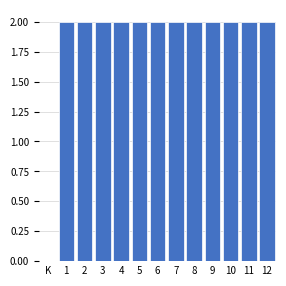

Reading left to right, what are all the values shown in this chart?

K=0	1=2	2=2	3=2	4=2	5=2	6=2	7=2	8=2	9=2	10=2	11=2	12=2